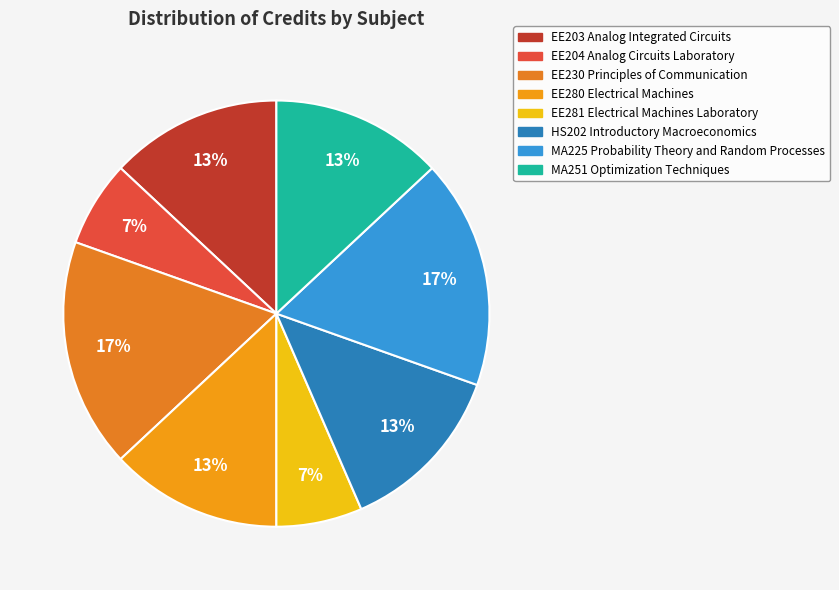

To the nearest percent, what portion does EE204 Analog Circuits Laboratory represent?

7%